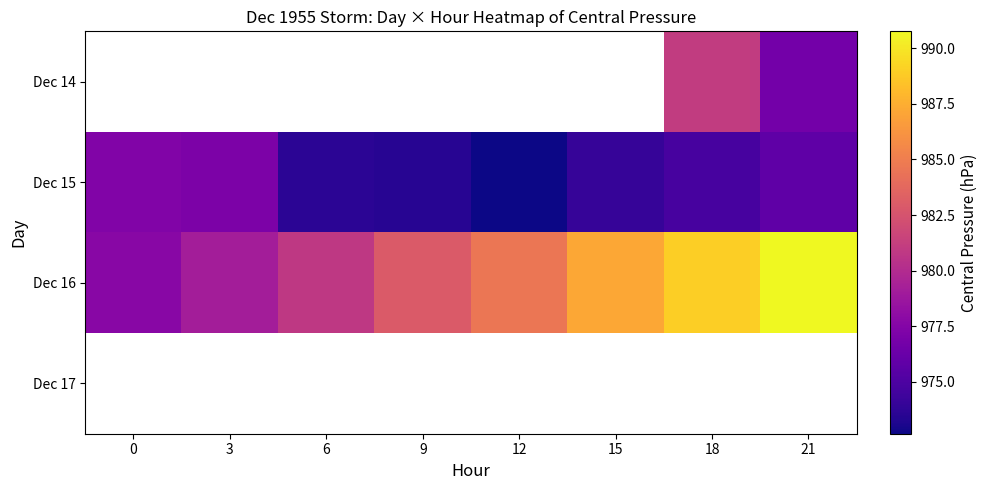

Where is Dec 16 nearest to the value 984?

12